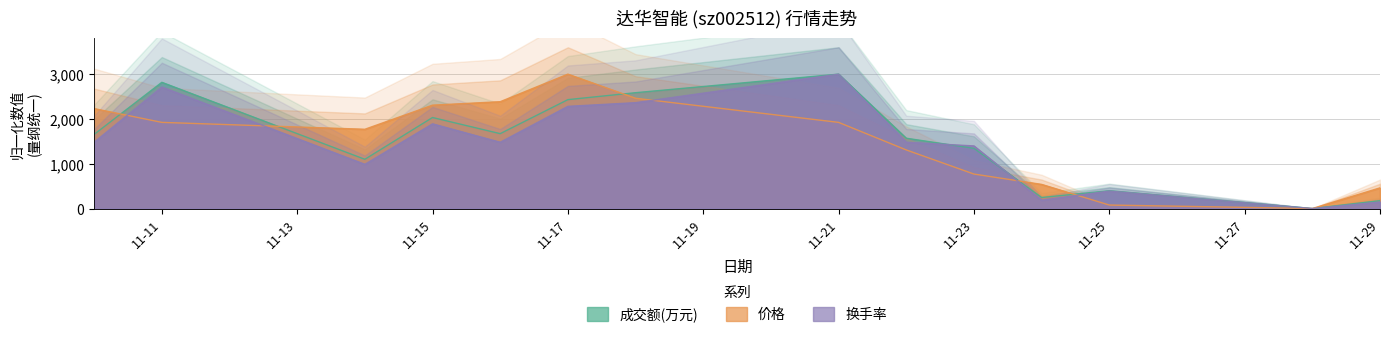

Which category has the highest value in the 换手率 series?

11-21